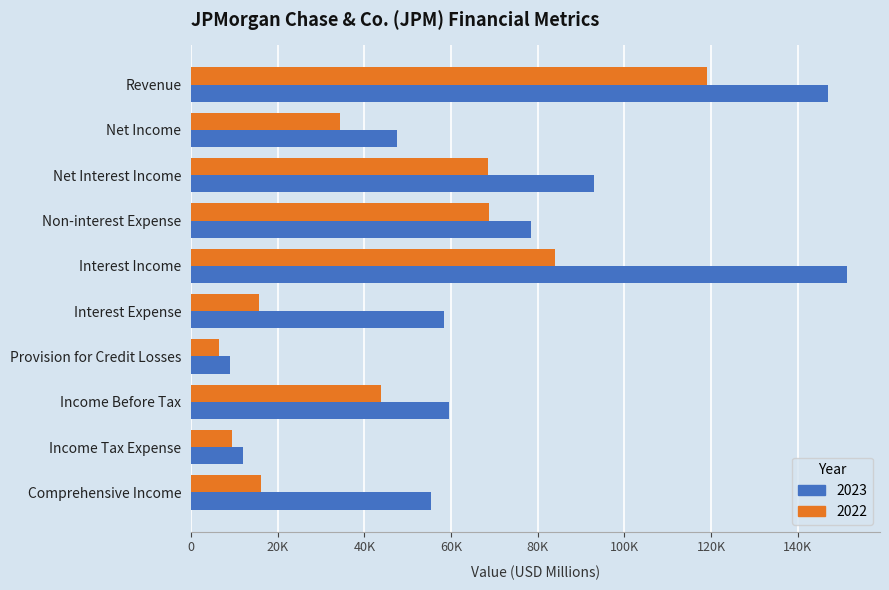

What are all the series names shown in the legend?

2023, 2022